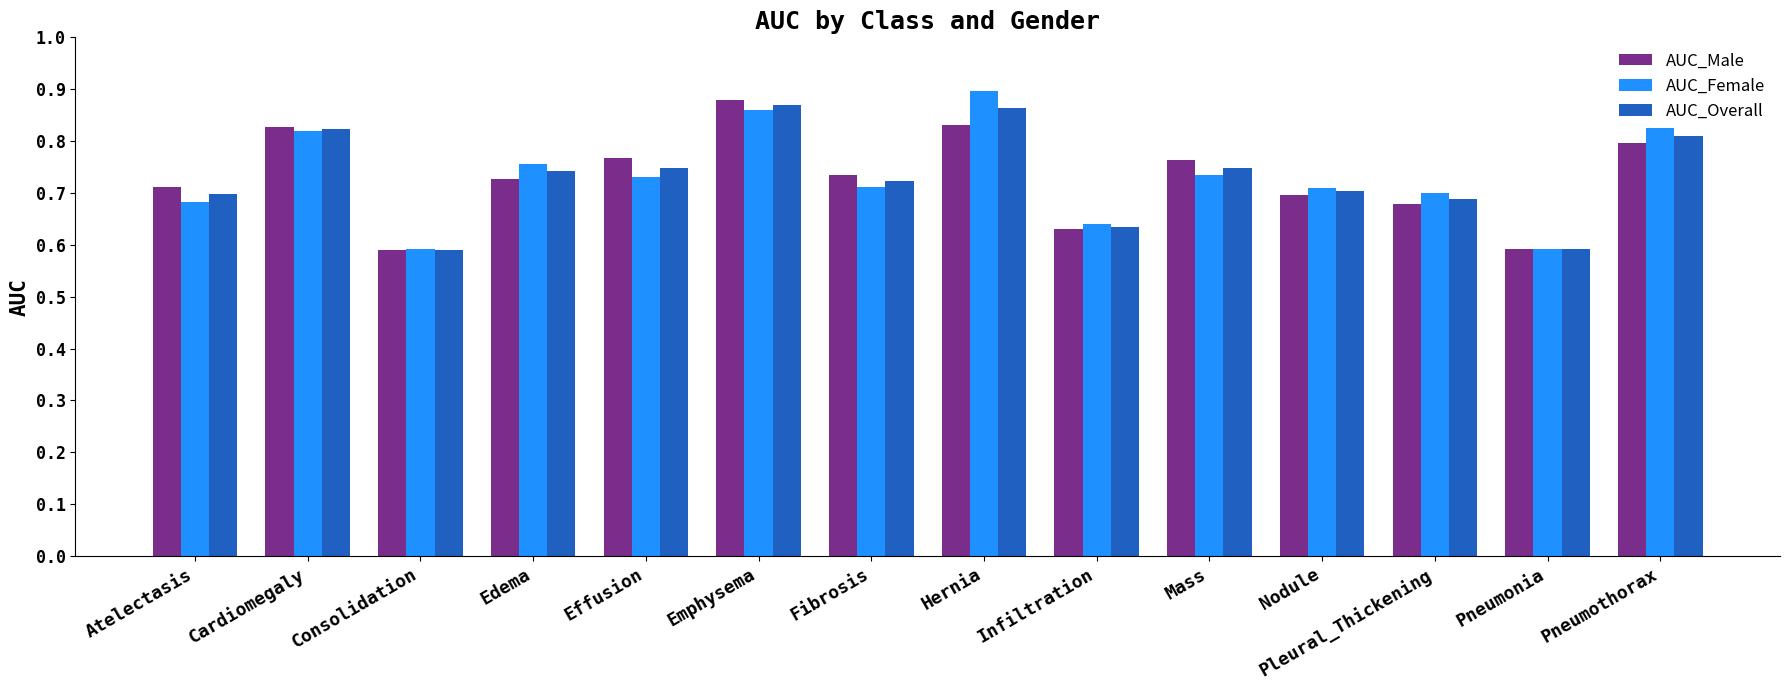

What is the label of the 14th bar from the right?

Atelectasis